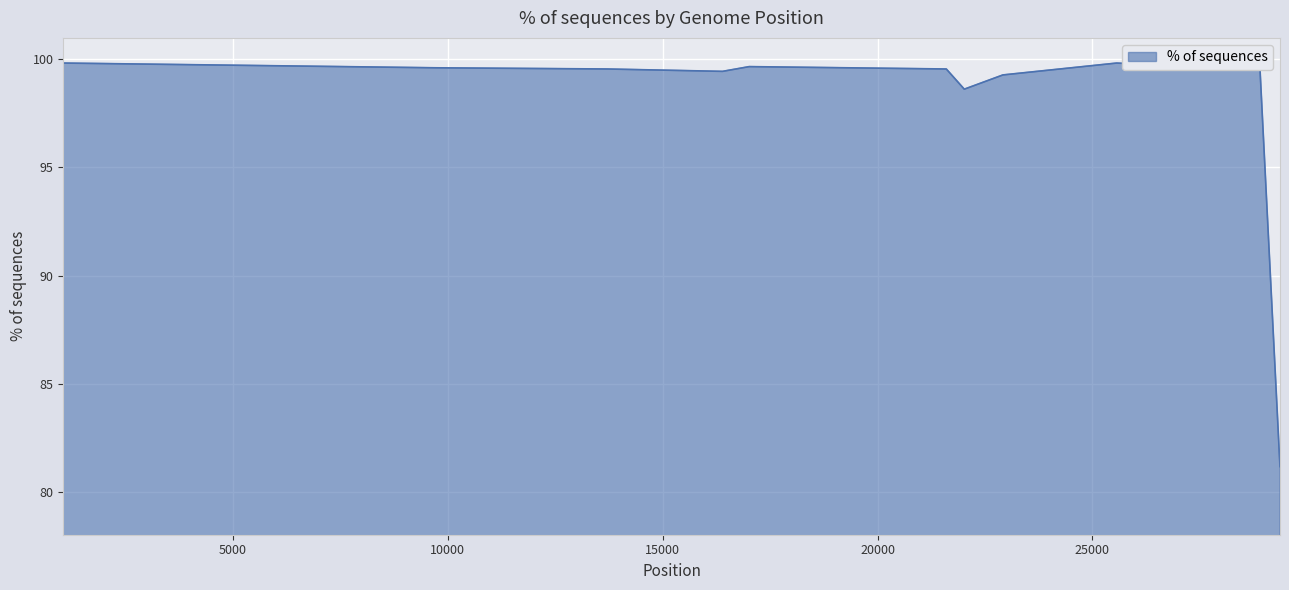

Where does the data first go above 99?

1059